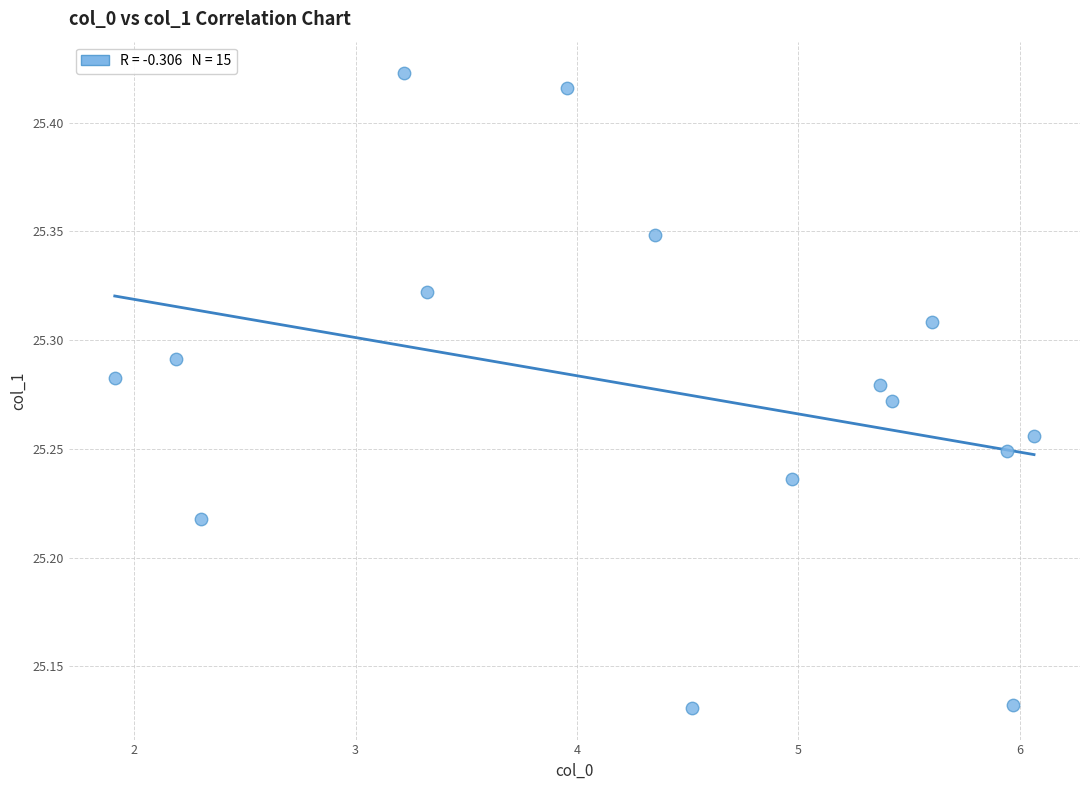

What is the range of Y values (max minus min)?

0.3